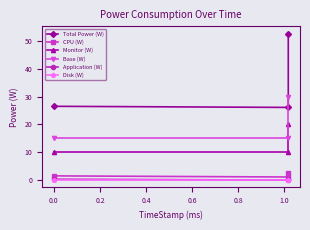

Which series has the largest range (max minus min)?

Total Power (W)